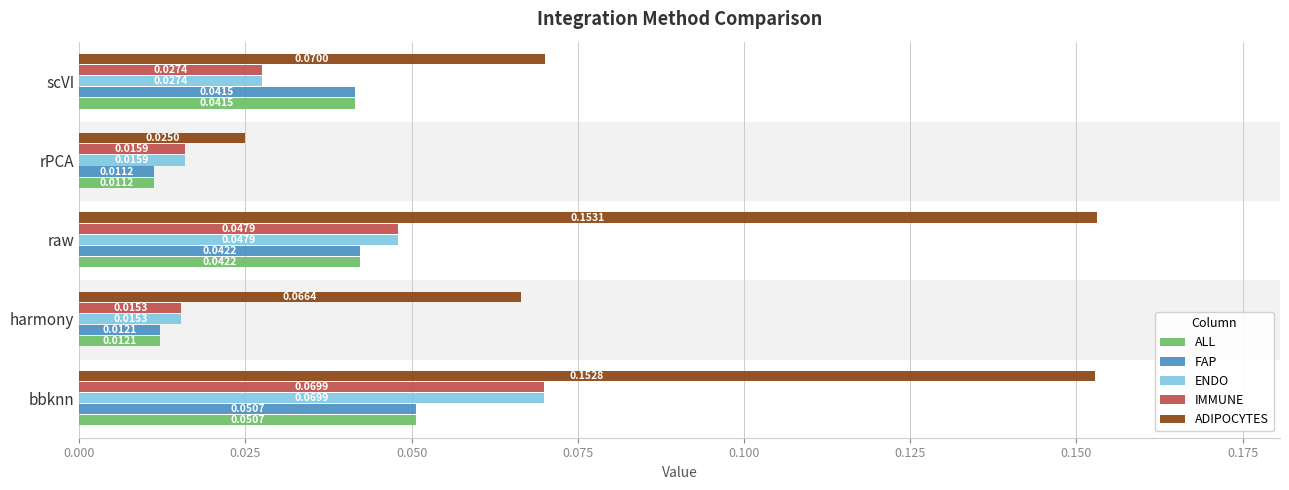

Which category has the highest value across all series?

raw